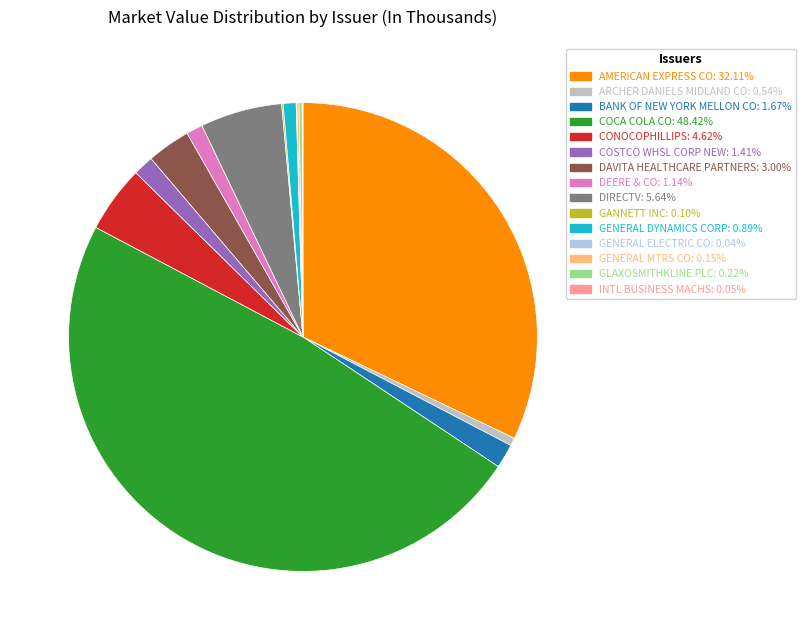

Which slice is the largest?

COCA COLA CO